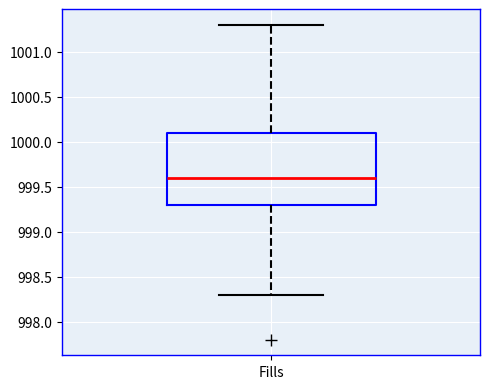

Read this box plot against the y-axis: the position of the median line, the range covered by the box, and the ends of both whiskers. The values are not printed on the chart, so give them approximately, as read against the axis.

median 999.6, box 999.3 to 1000.1, whiskers 998.3 to 1001.3